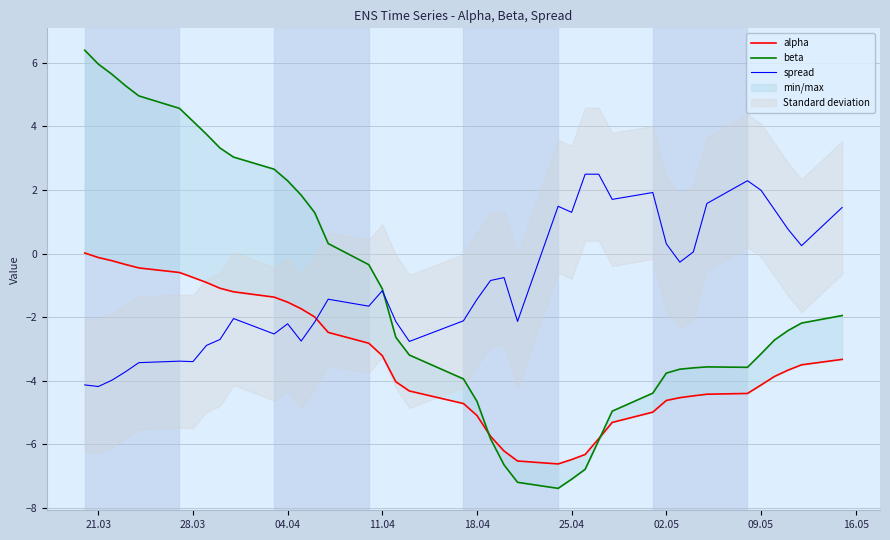

What is the minimum value for spread?

-4.2